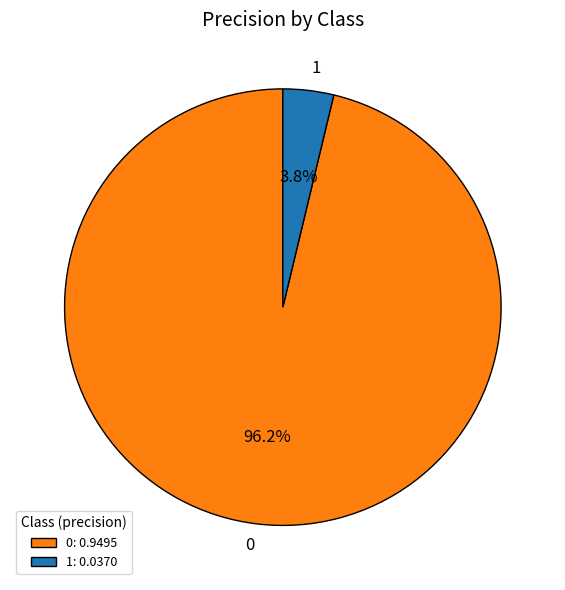

How much of the chart is everything except 1?

96.2%